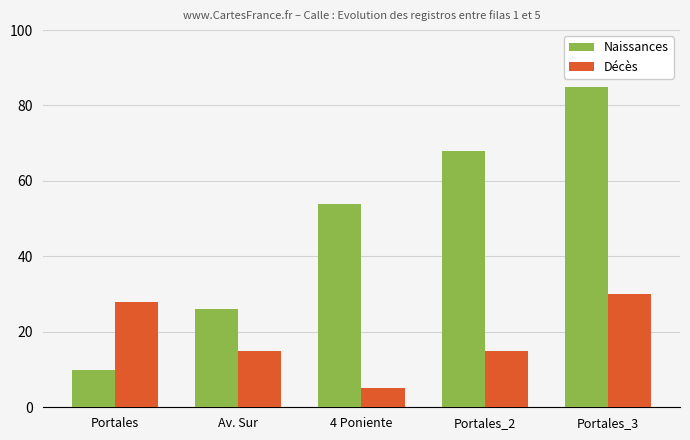

At which label does Décès reach its peak?

Portales_3